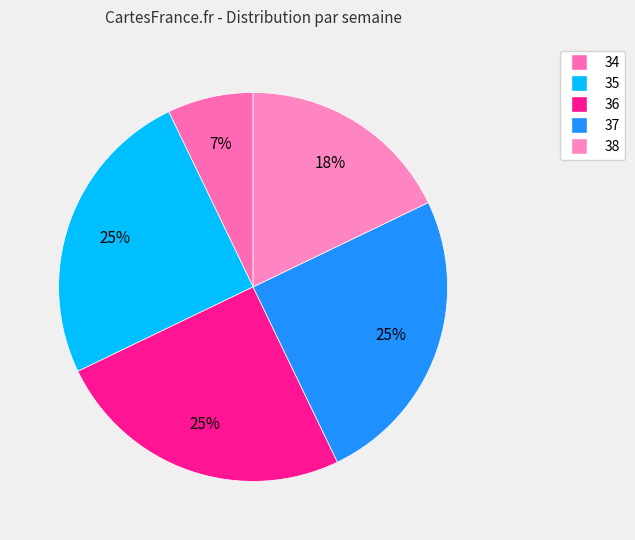

Count the number of slices in the pie.

5